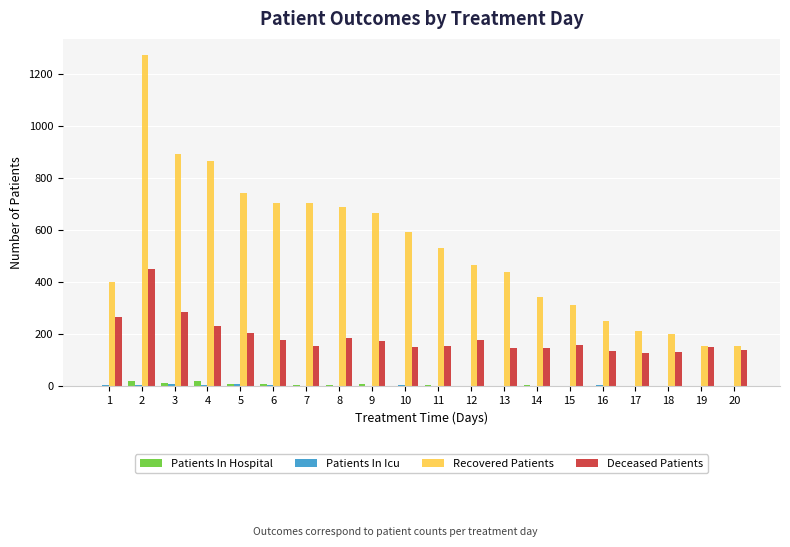

What is the maximum value shown in the chart?

1270